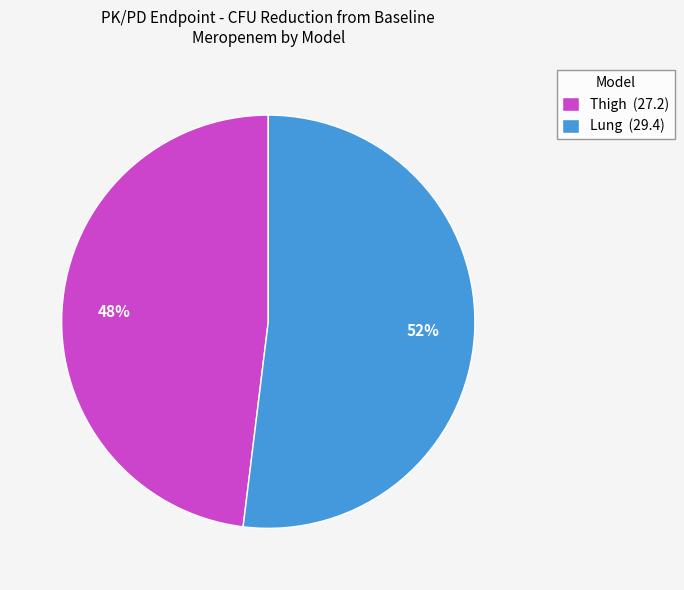

Rank the categories by value from lowest to highest.

Thigh, Lung